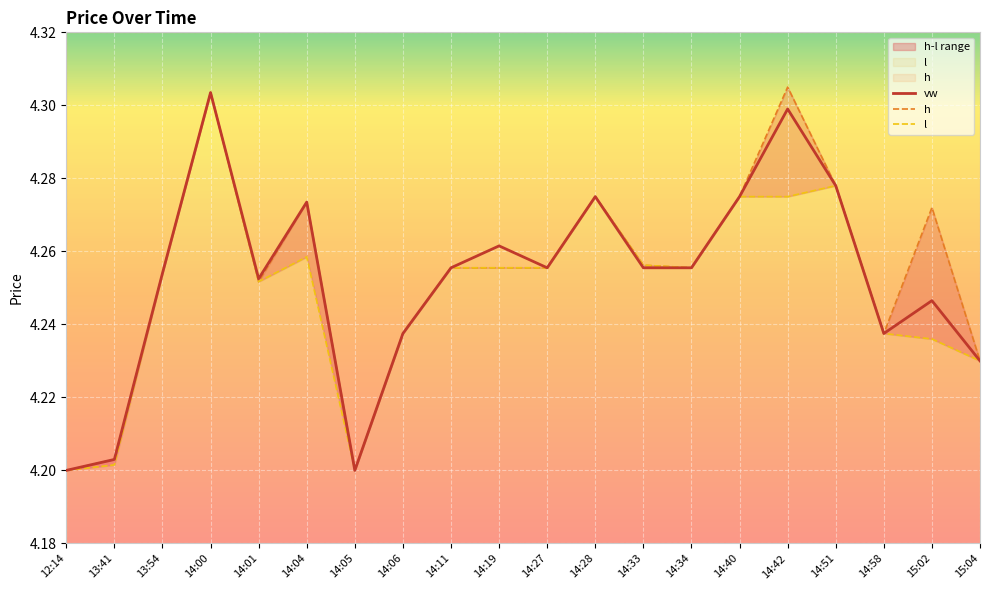

Is it true that h equals 7.4 at 14:51?

False